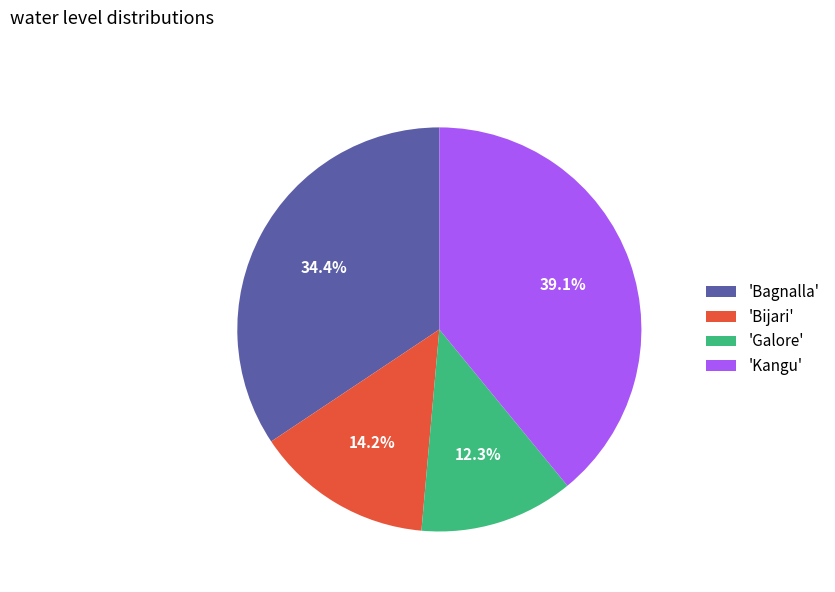

What is the largest slice in the pie chart?

'Kangu'